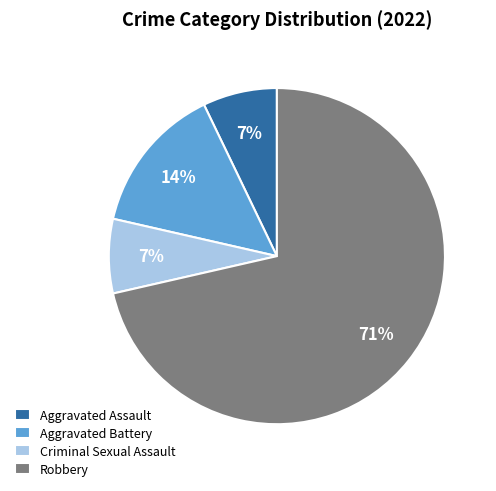

The Robbery slice represents 62% of the pie. True or false?

False